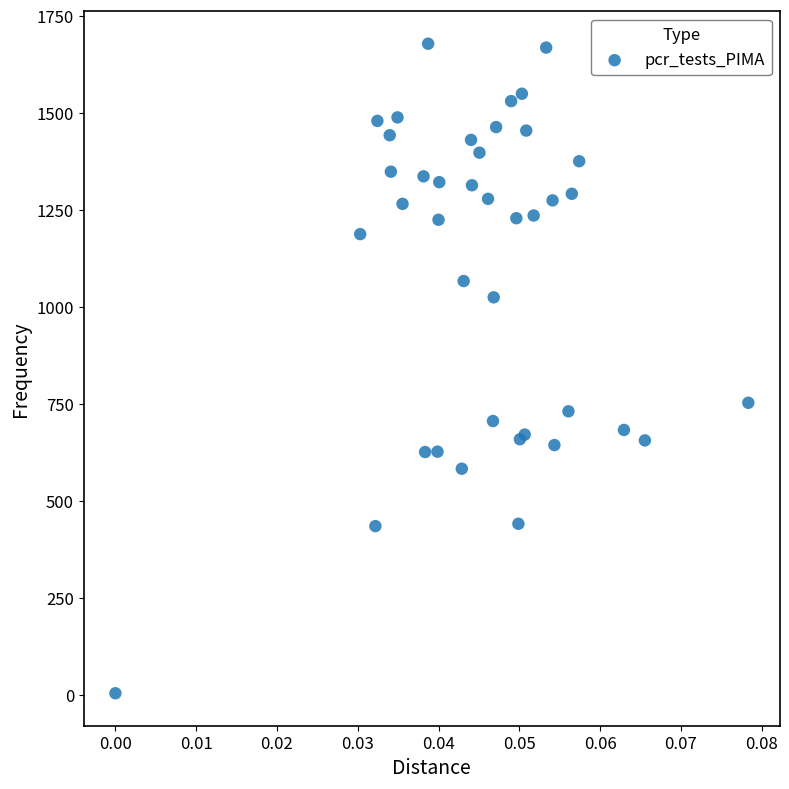

What Y value in the scatter plot is closest to 841?

753